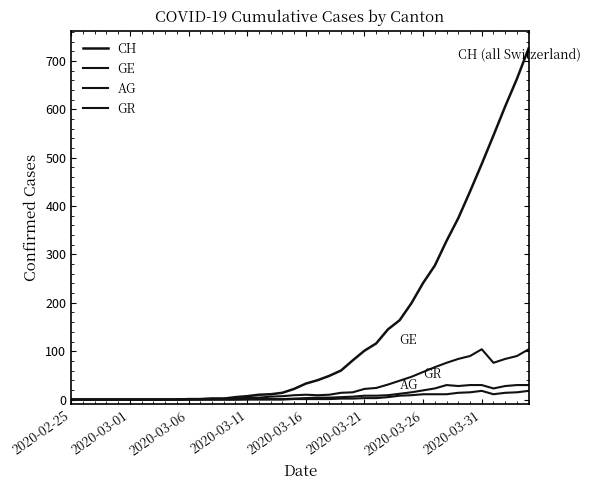

Does the chart have visible grid lines?

No